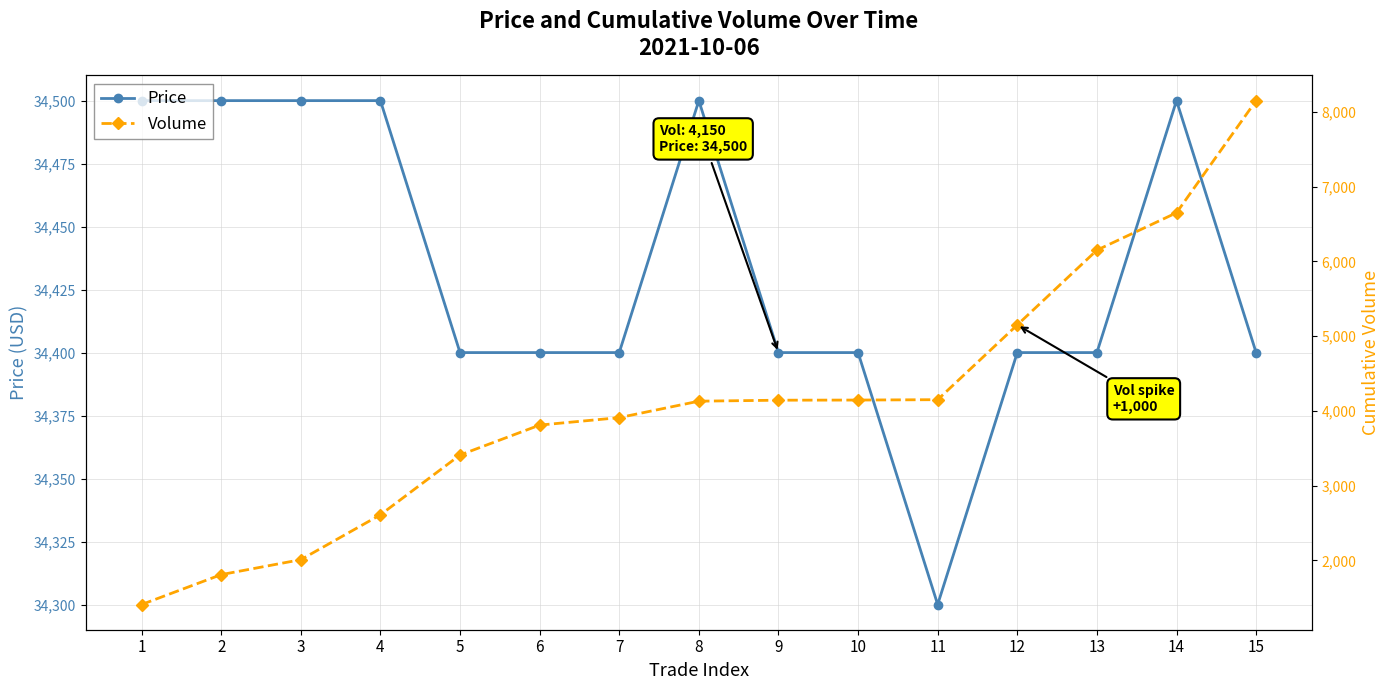

Which series has the widest spread of values?

Volume